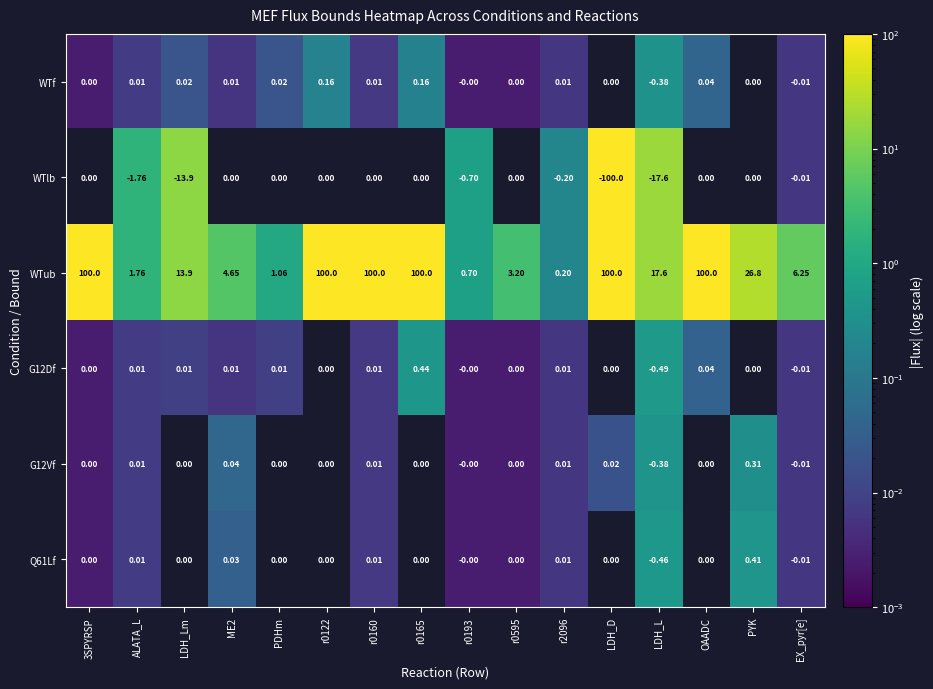

What is the spread (max minus min) of values at r0122?

99.8